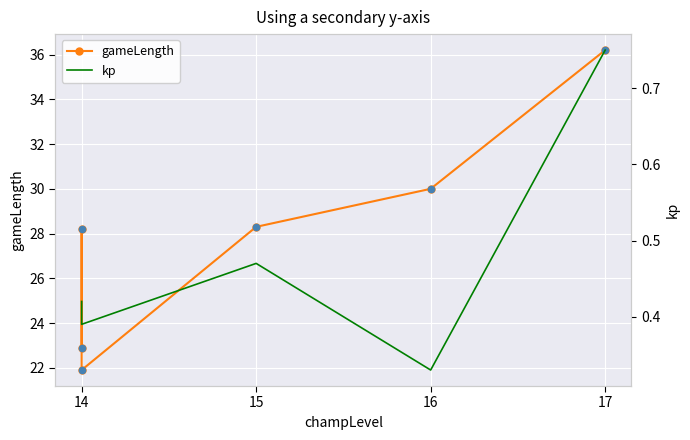

What are all the series names shown in the legend?

gameLength, kp